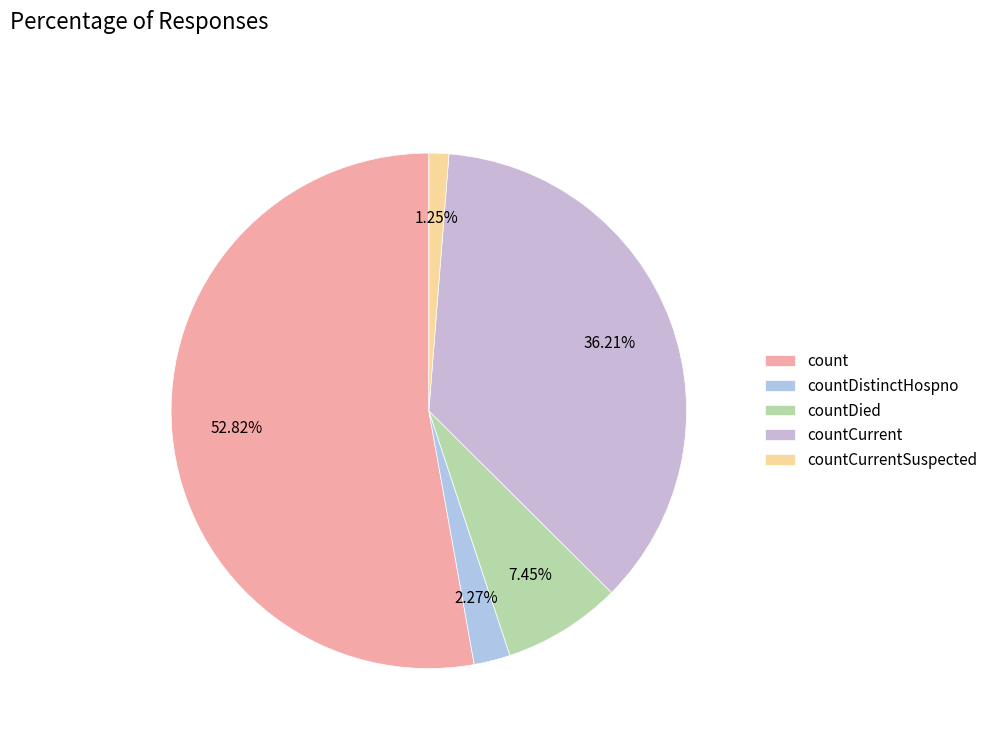

To the nearest percent, what portion does countCurrentSuspected represent?

1%